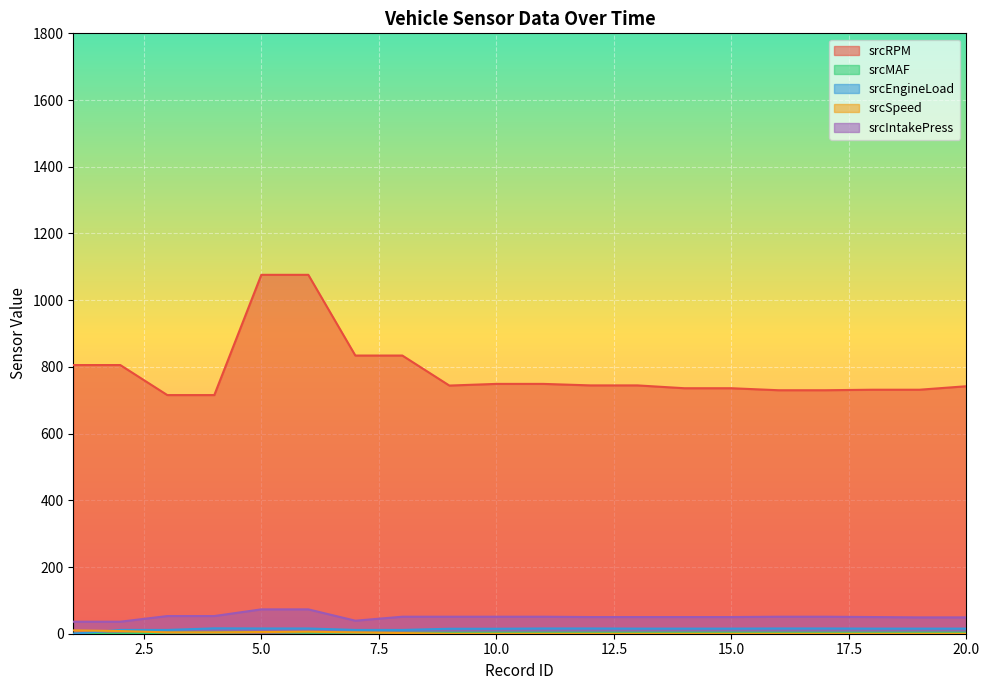

How many values in the srcEngineLoad series exceed 15?

13